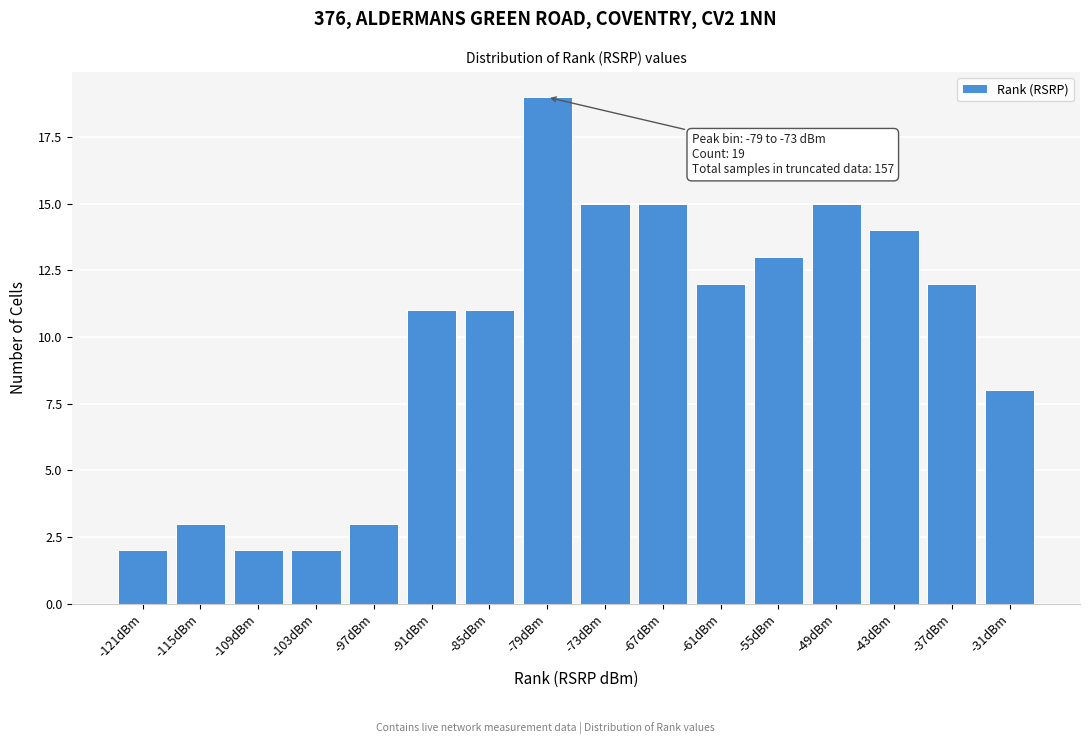

Reading right to left, list all the values displayed in this chart.

8	12	14	15	13	12	15	15	19	11	11	3	2	2	3	2